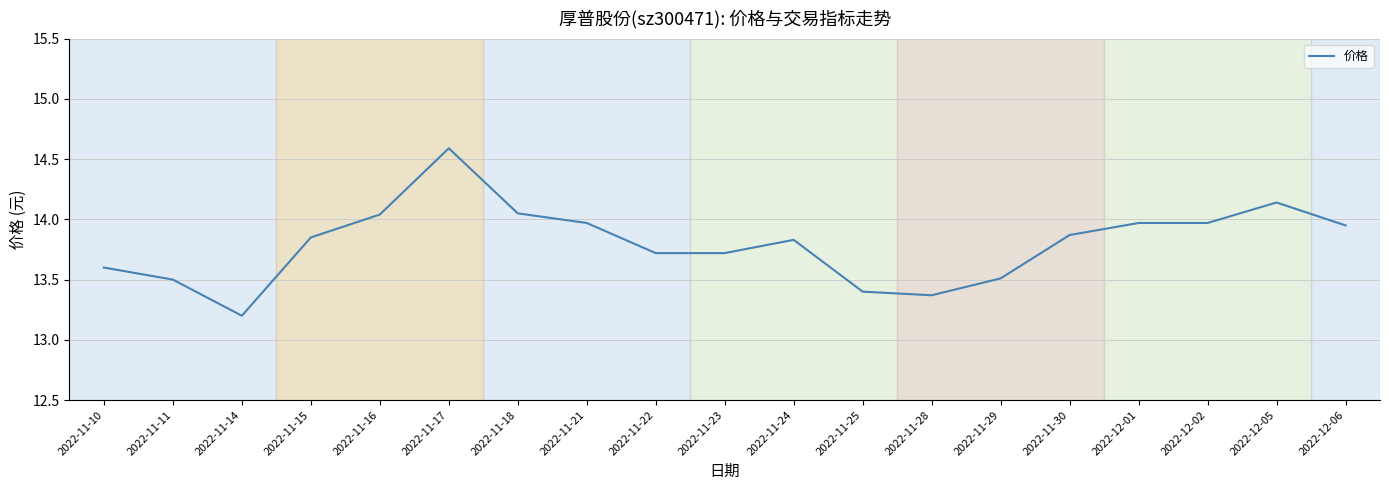

Is it true that the value at 2022-11-22 is 19.2?

False